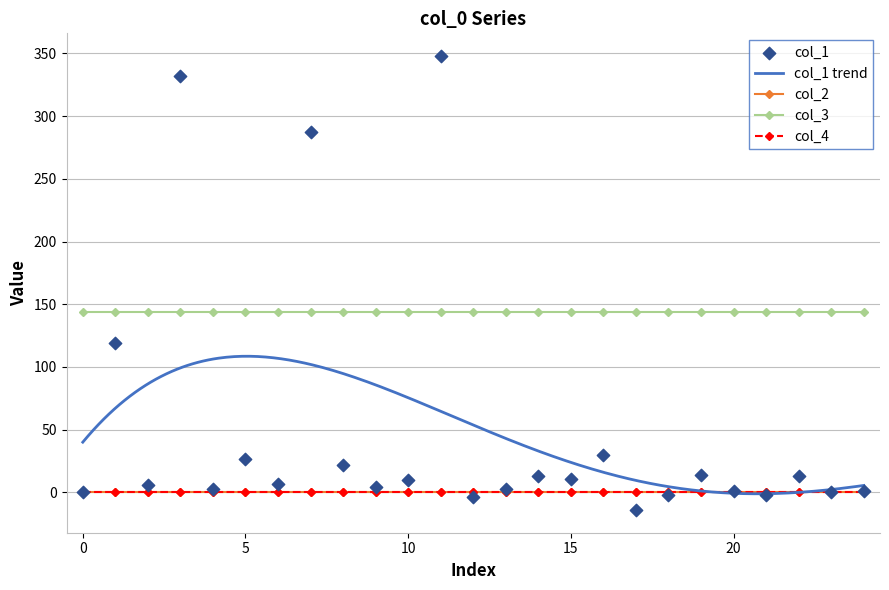

Which series has the largest total across all categories?

col_3